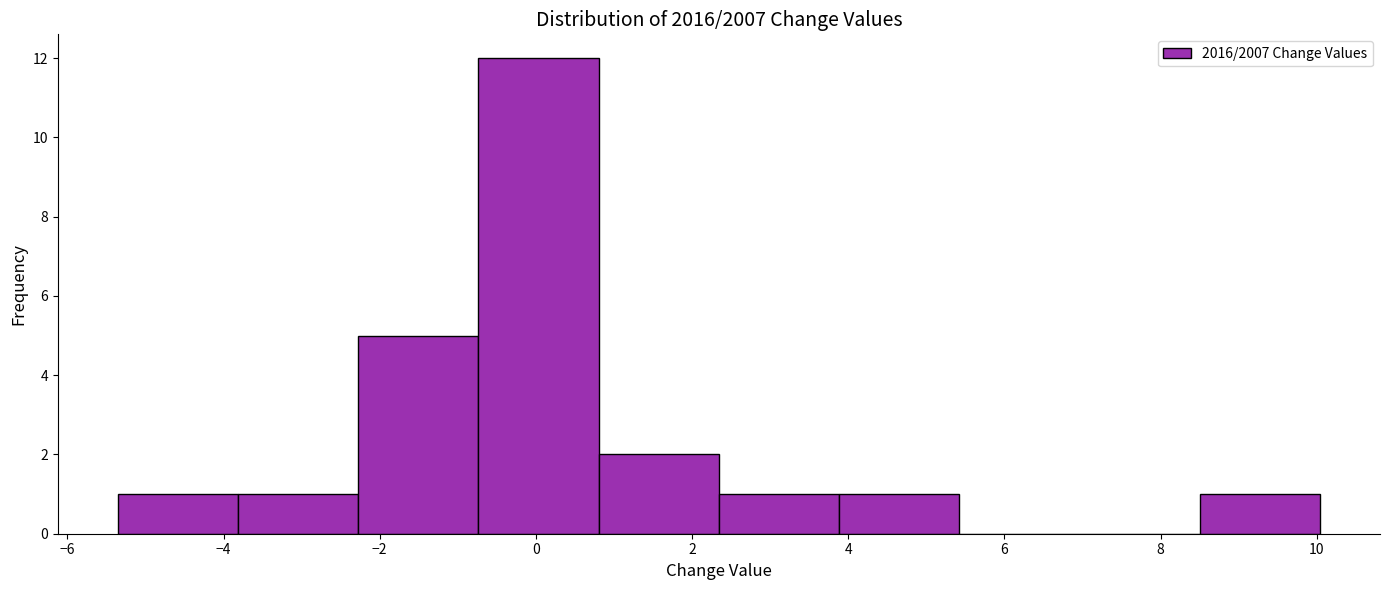

Which range on the x-axis has the tallest bar?

-0.8 to 0.8